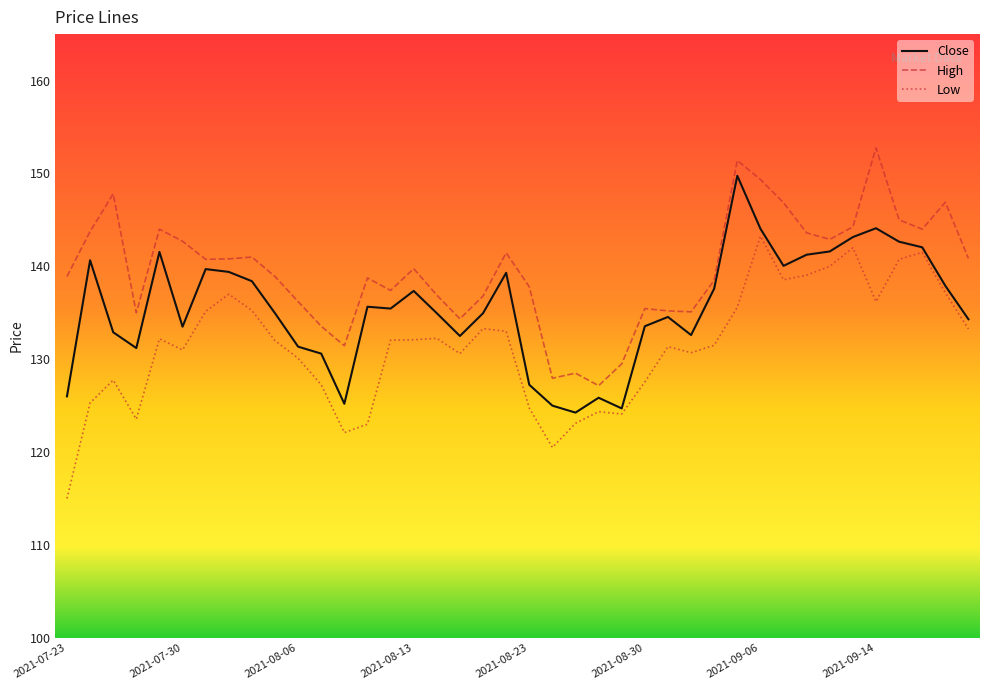

Does the chart have visible grid lines?

No